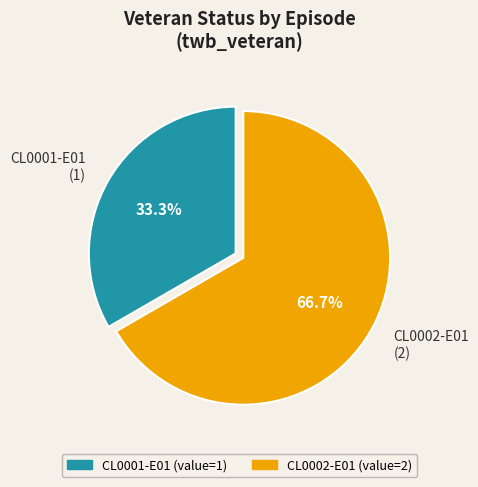

How many slices are in this pie chart?

2